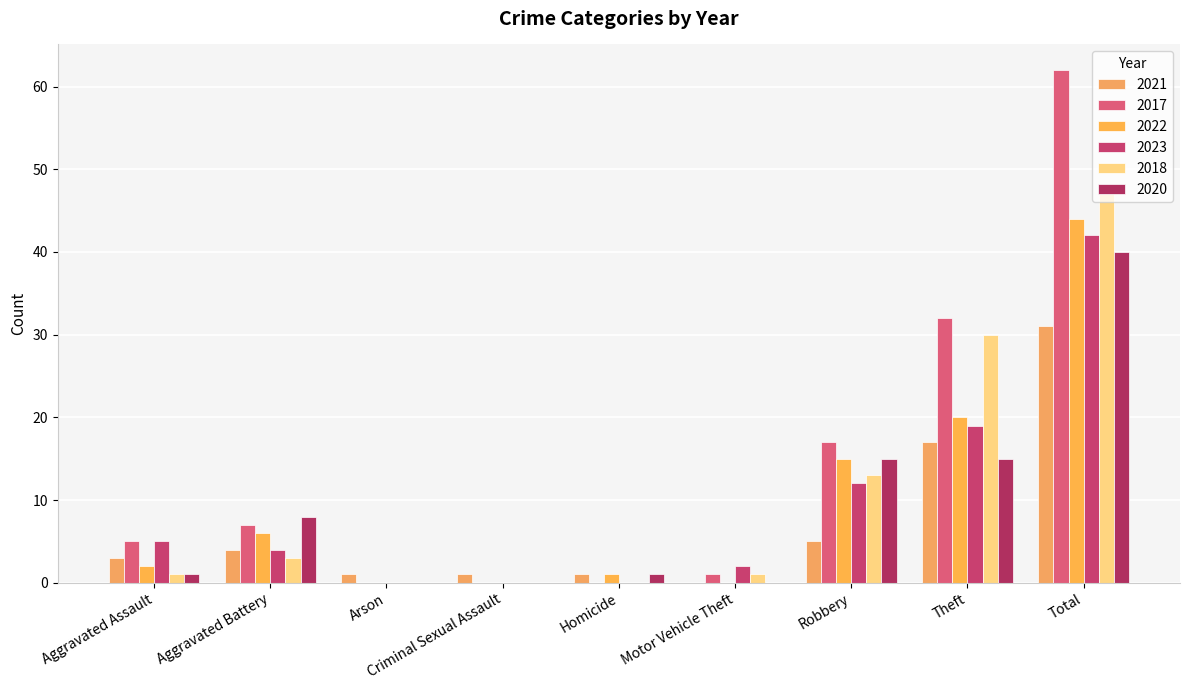

How many data points does each series have?

9